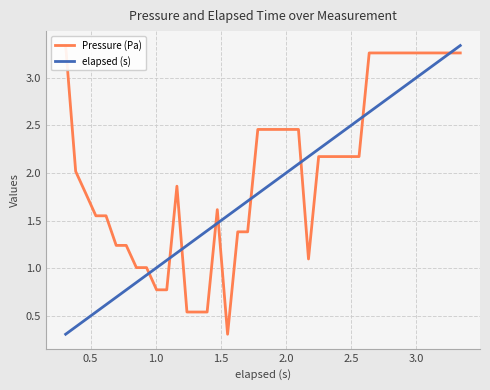

After their last crossing, which series has the higher values: elapsed (s) or Pressure (Pa)?

elapsed (s)